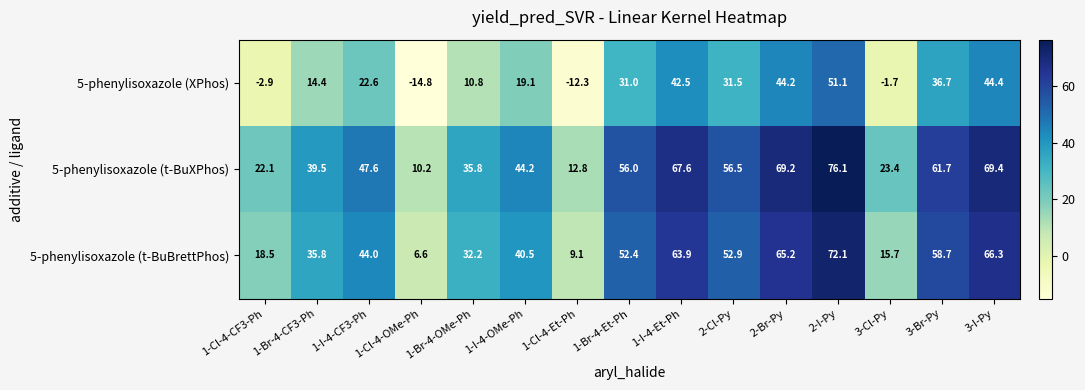

What is the sum of all 5-phenylisoxazole (XPhos) values?

316.6